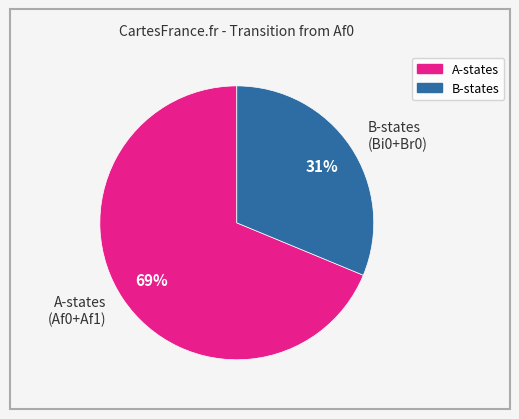

Does any single category account for the majority?

Yes